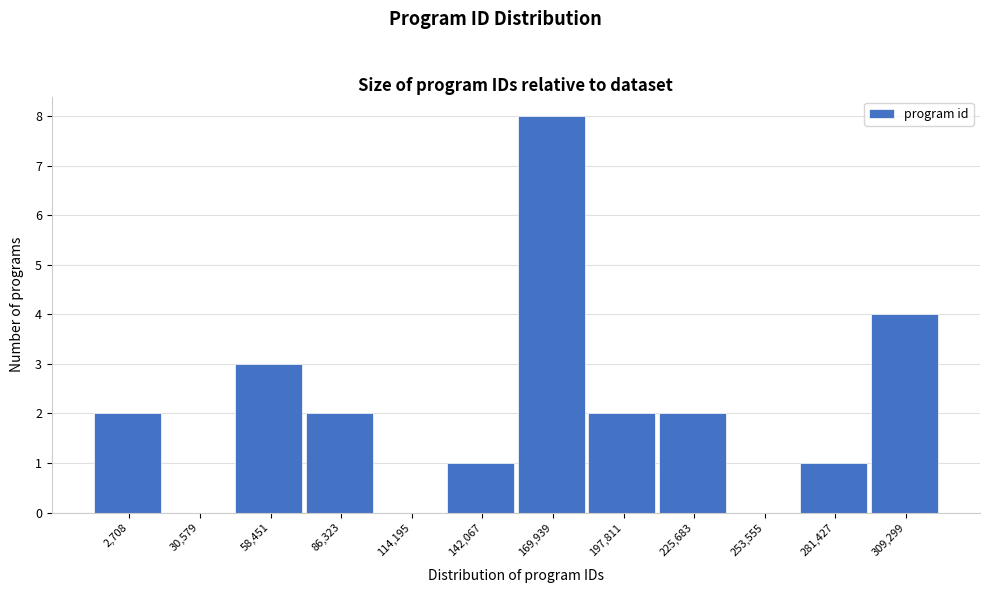

Reading left to right, list all the values displayed in this chart.

2,708=2	30,579=0	58,451=3	86,323=2	114,195=0	142,067=1	169,939=8	197,811=2	225,683=2	253,555=0	281,427=1	309,299=4